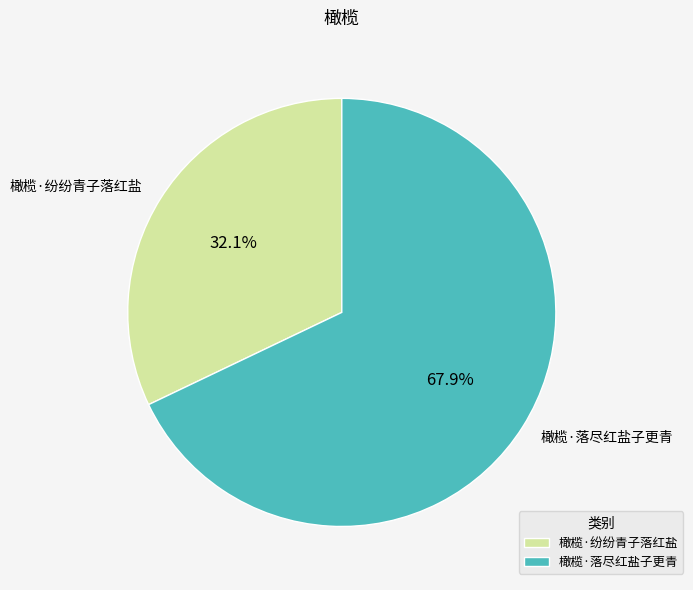

To the nearest percent, what is the combined percentage of 橄榄·纷纷青子落红盐 and 橄榄·落尽红盐子更青?

100%